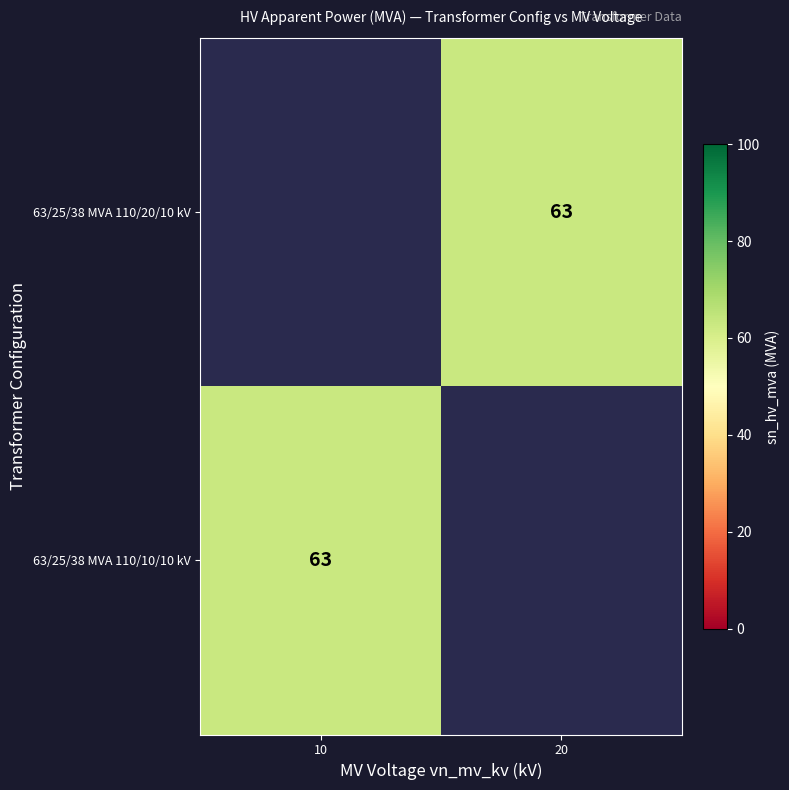

Count the number of categories in the chart.

2